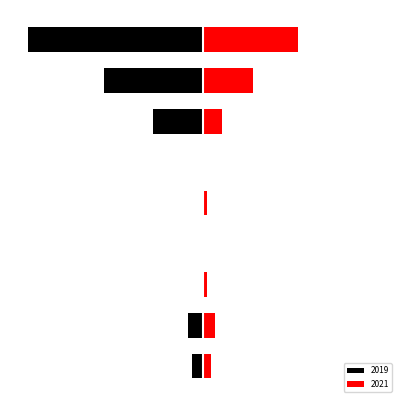

Which series has the widest spread of values?

2019